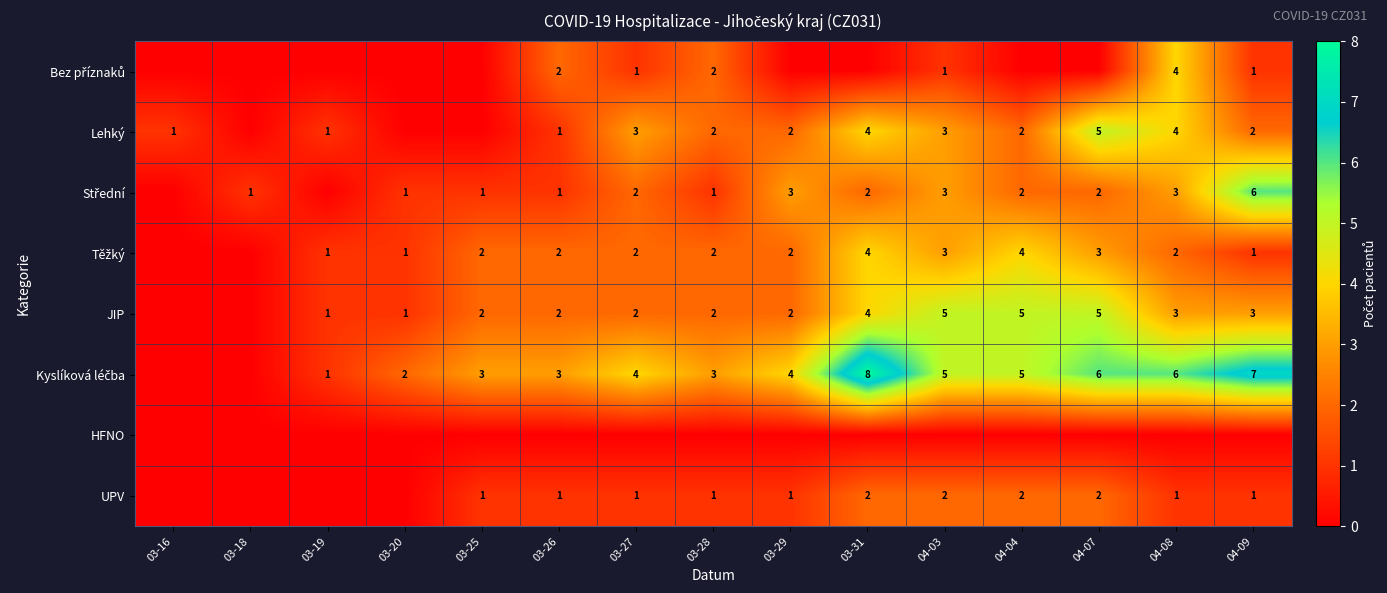

What is the total value across all series at 03-27?

15